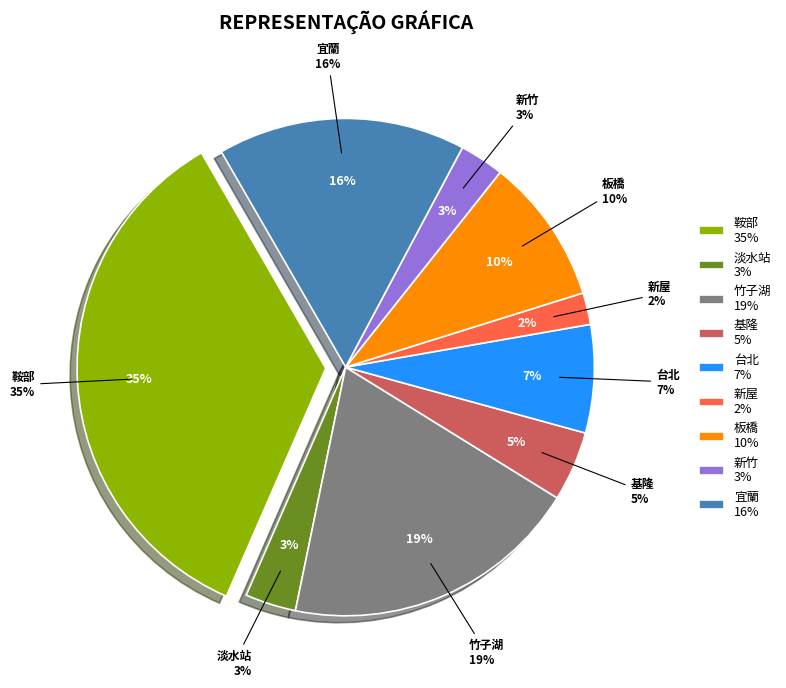

Is it true that 新竹 is 3% of the pie?

True